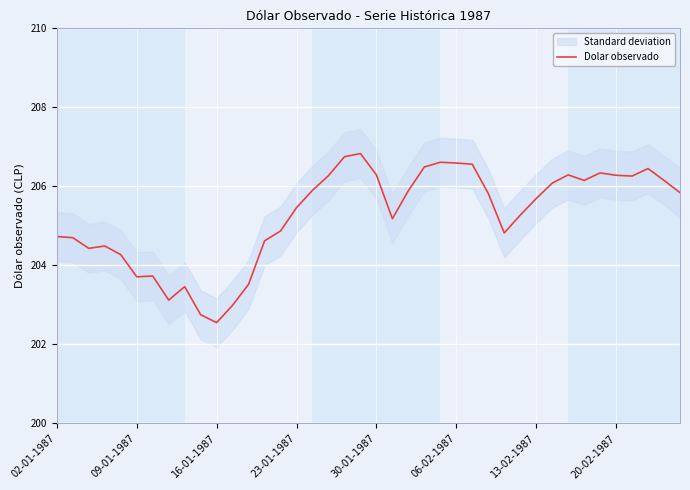

The Dolar observado series shows 203.7 at 09-01-1987. True or false?

True